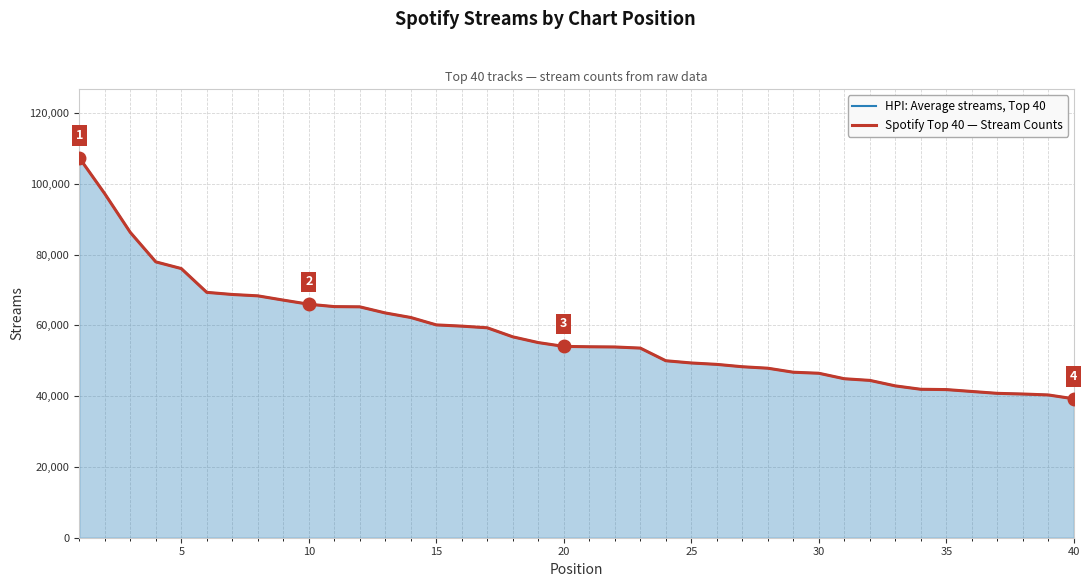

Read the Spotify Top 40 — Stream Counts value at 25, to the nearest 50.

49400